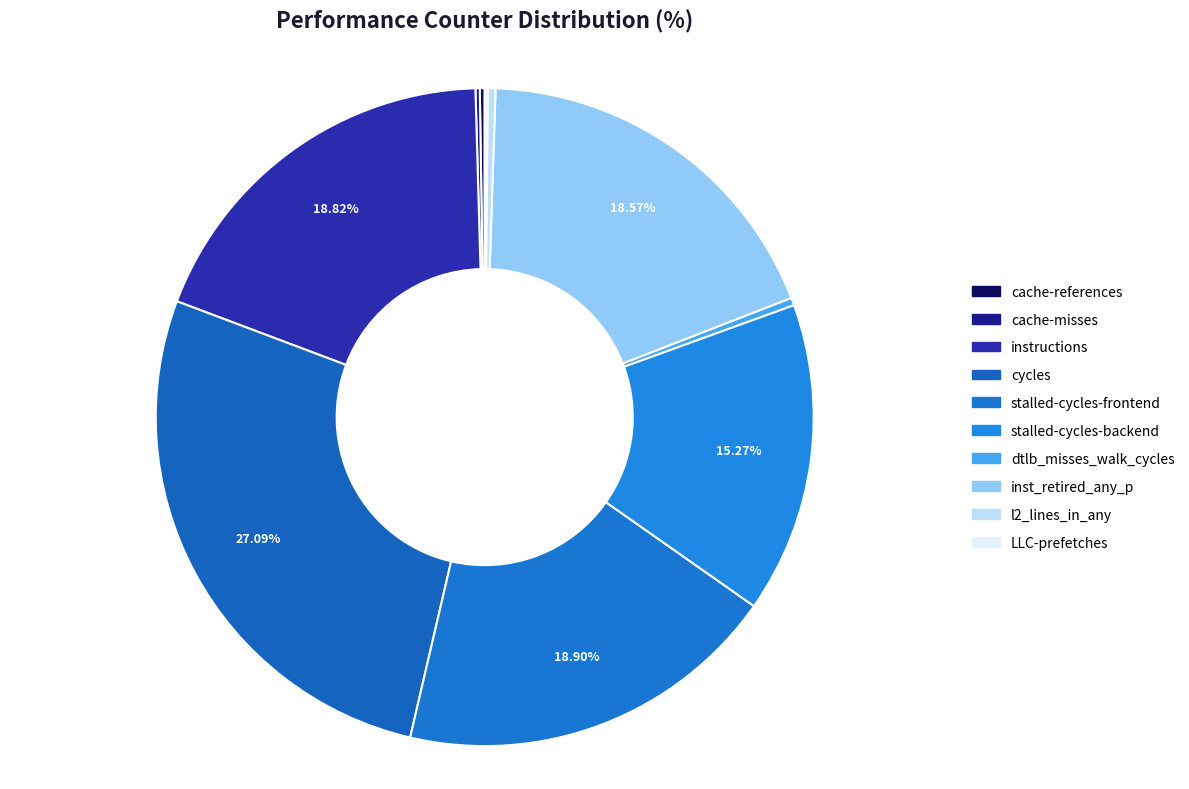

The cache-references slice represents 1% of the pie. True or false?

False